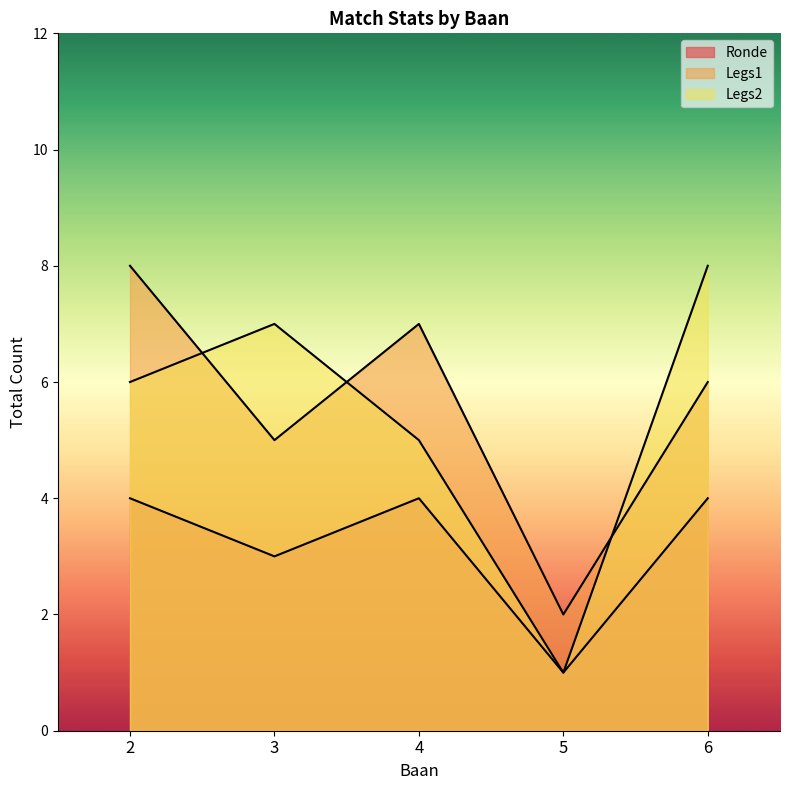

Which category has the lowest value across all series?

5